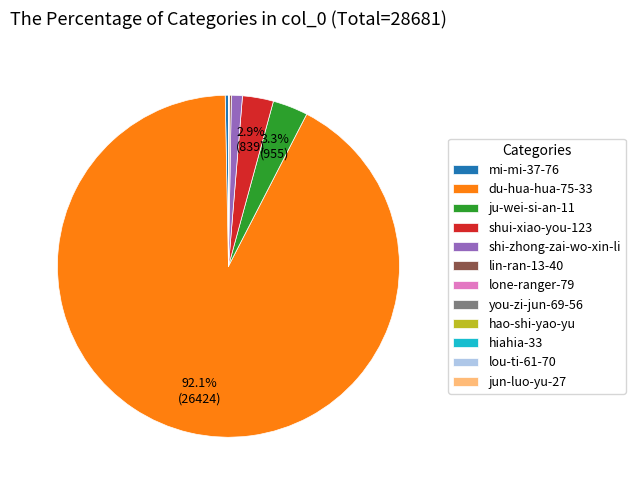

Which has a higher value, mi-mi-37-76 or ju-wei-si-an-11?

ju-wei-si-an-11